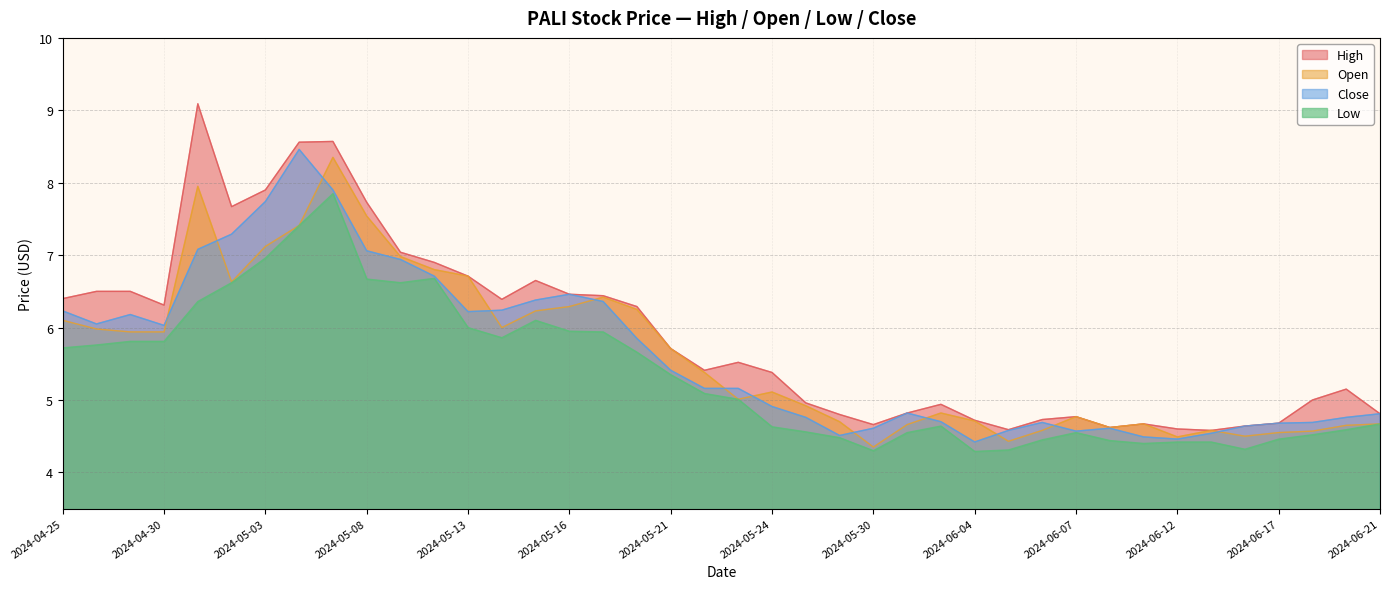

Is the value of Open at 2024-04-25 greater than the value of Low at 2024-05-28?

Yes